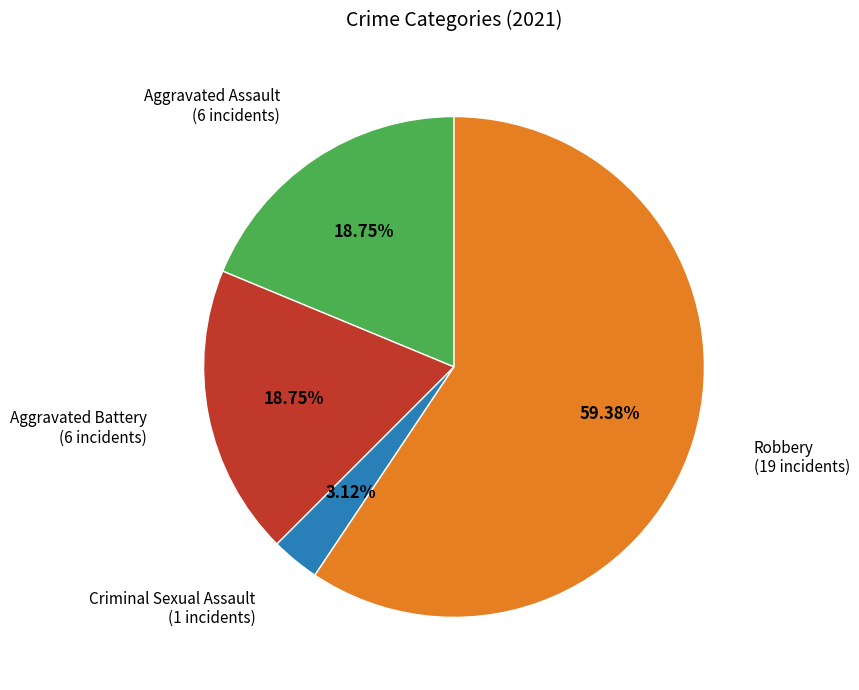

What is the ratio of the value at Aggravated Assault to the value at Aggravated Battery?

1.0